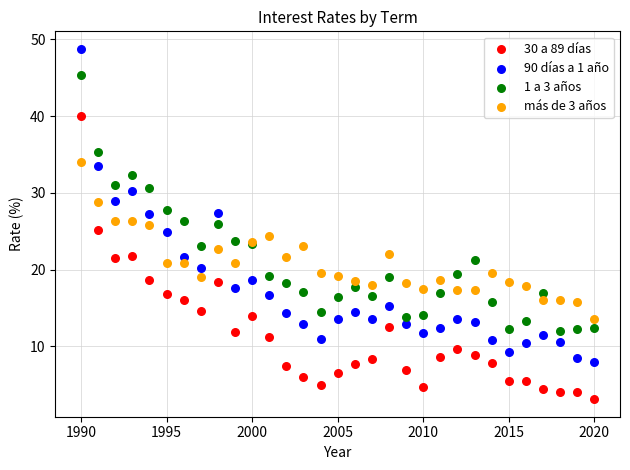

Which series reaches the maximum Y coordinate?

90 días a 1 año